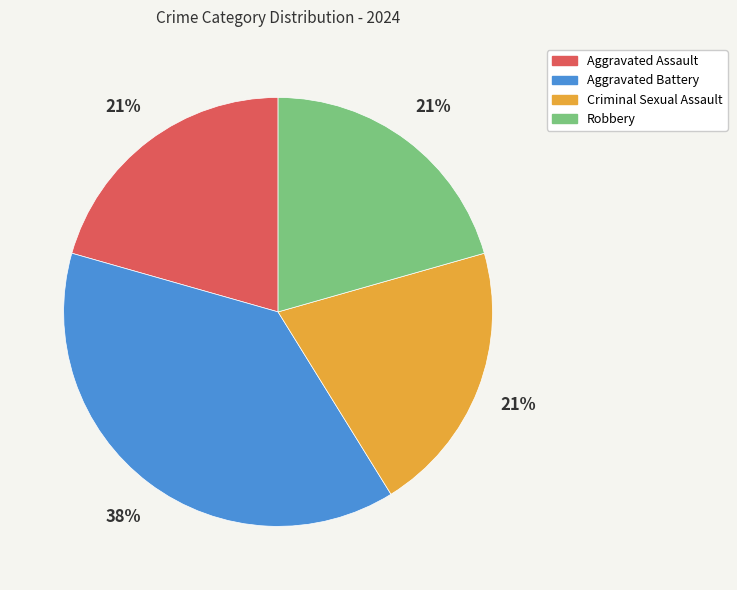

Which has a higher value, Aggravated Battery or Aggravated Assault?

Aggravated Battery